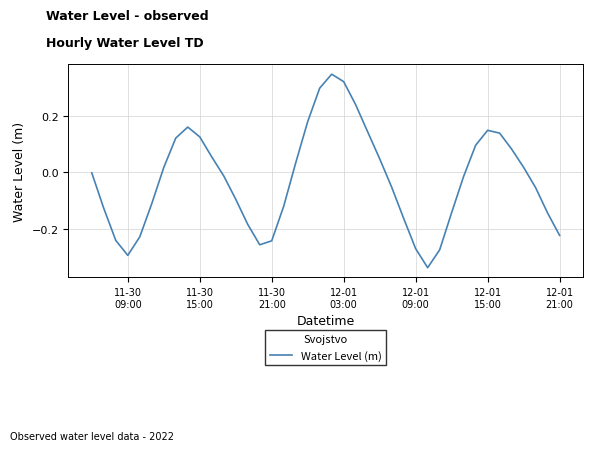

Count the number of data series in this chart.

1